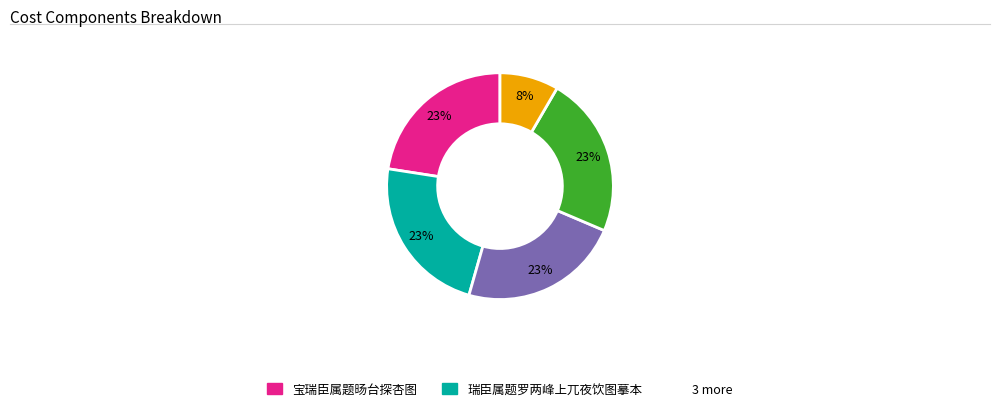

To the nearest percent, what is the average slice percentage?

20%